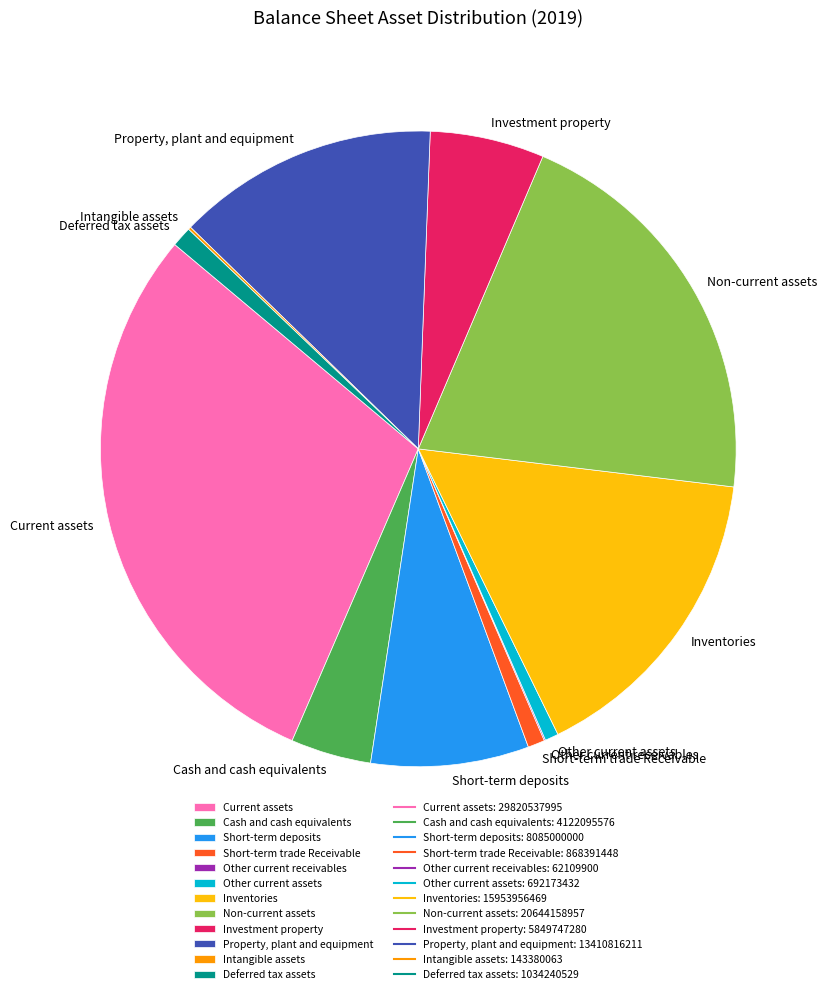

Does Non-current assets represent more than half of the total?

No